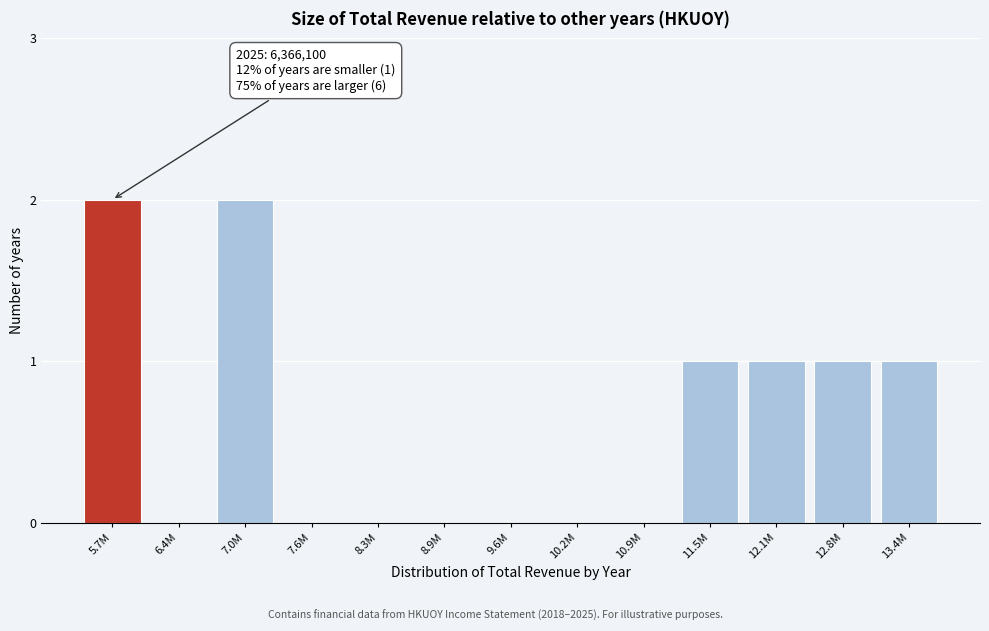

Reading right to left, list all the values displayed in this chart.

13.4M=1	12.8M=1	12.1M=1	11.5M=1	10.9M=0	10.2M=0	9.6M=0	8.9M=0	8.3M=0	7.6M=0	7.0M=2	6.4M=0	5.7M=2